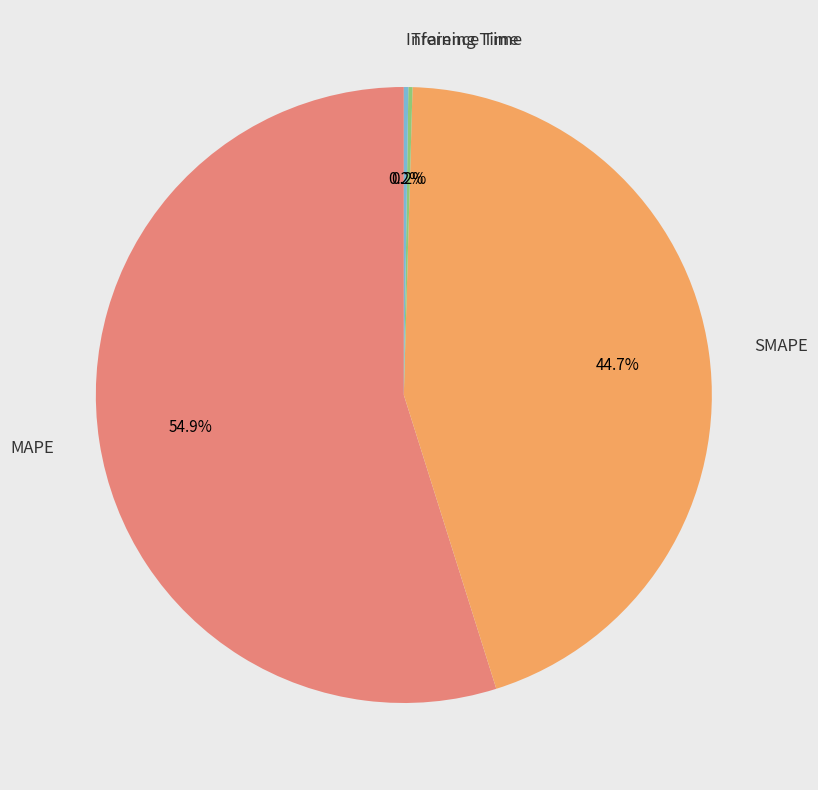

What portion of the pie excludes SMAPE?

55.3%